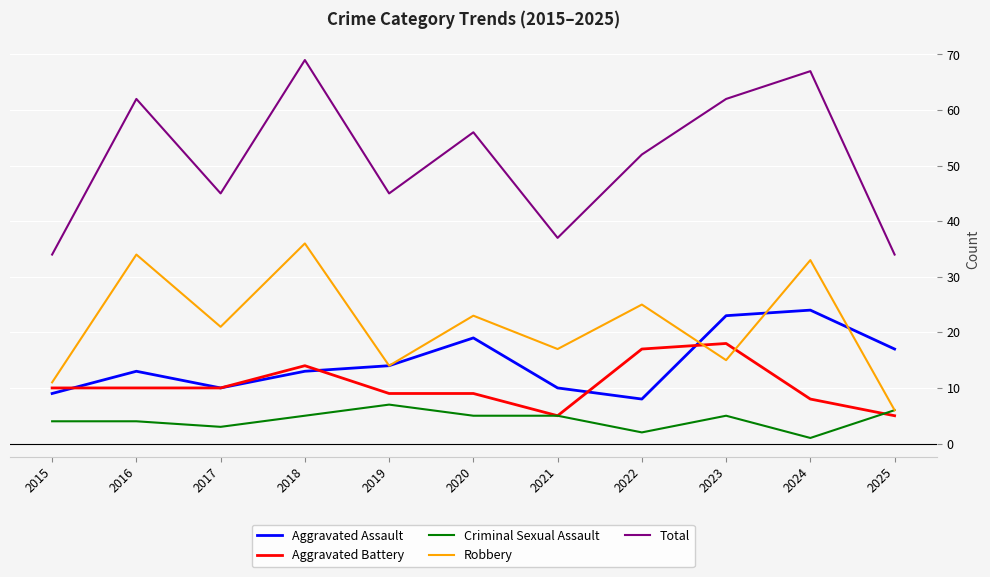

List the series in order of their peak value, highest first.

Total, Robbery, Aggravated Assault, Aggravated Battery, Criminal Sexual Assault